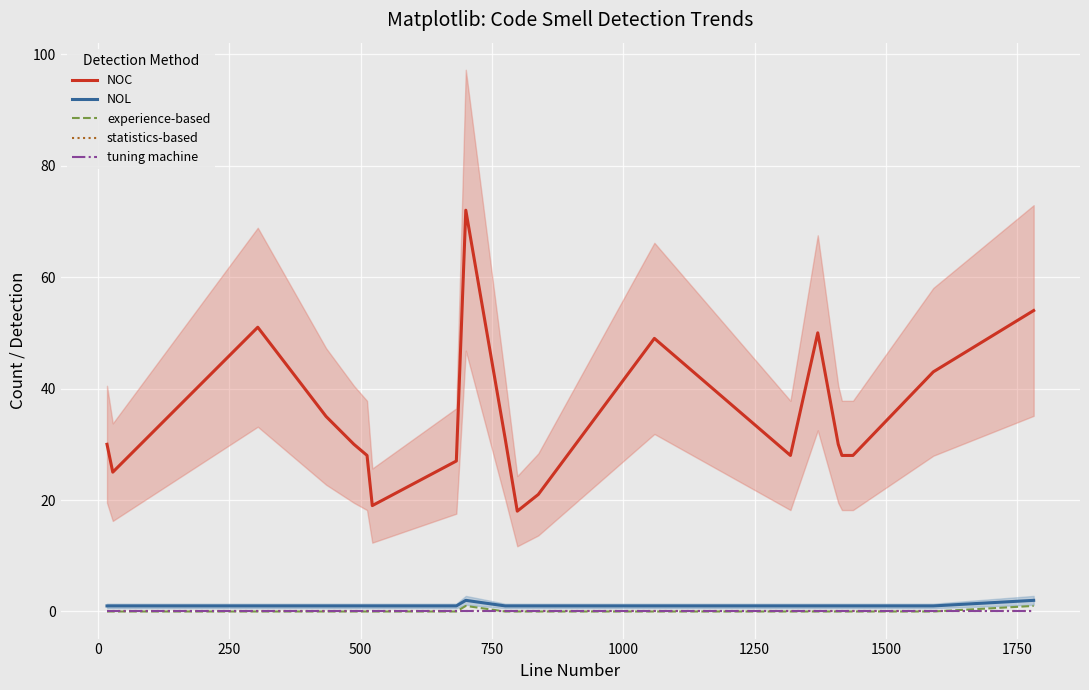

Is the value of NOC at 12 greater than the value of NOL at 500?

Yes